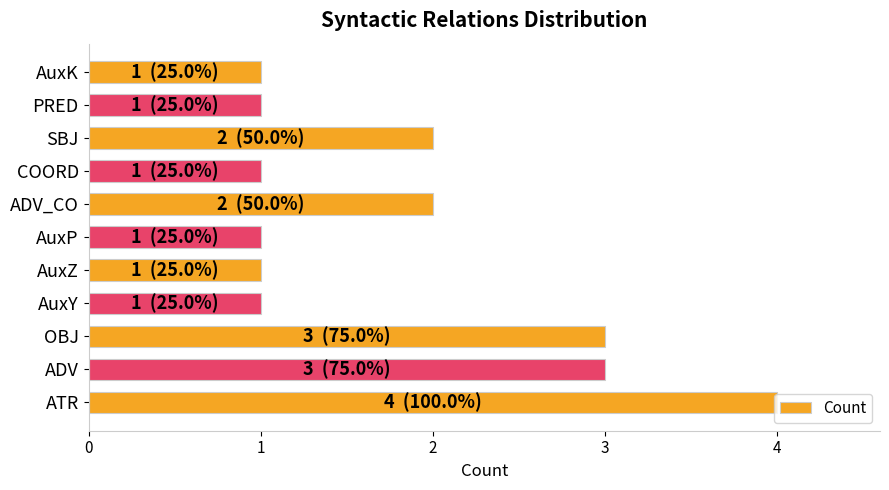

Approximately how many times larger is the value at AuxK compared to AuxP?

1.0